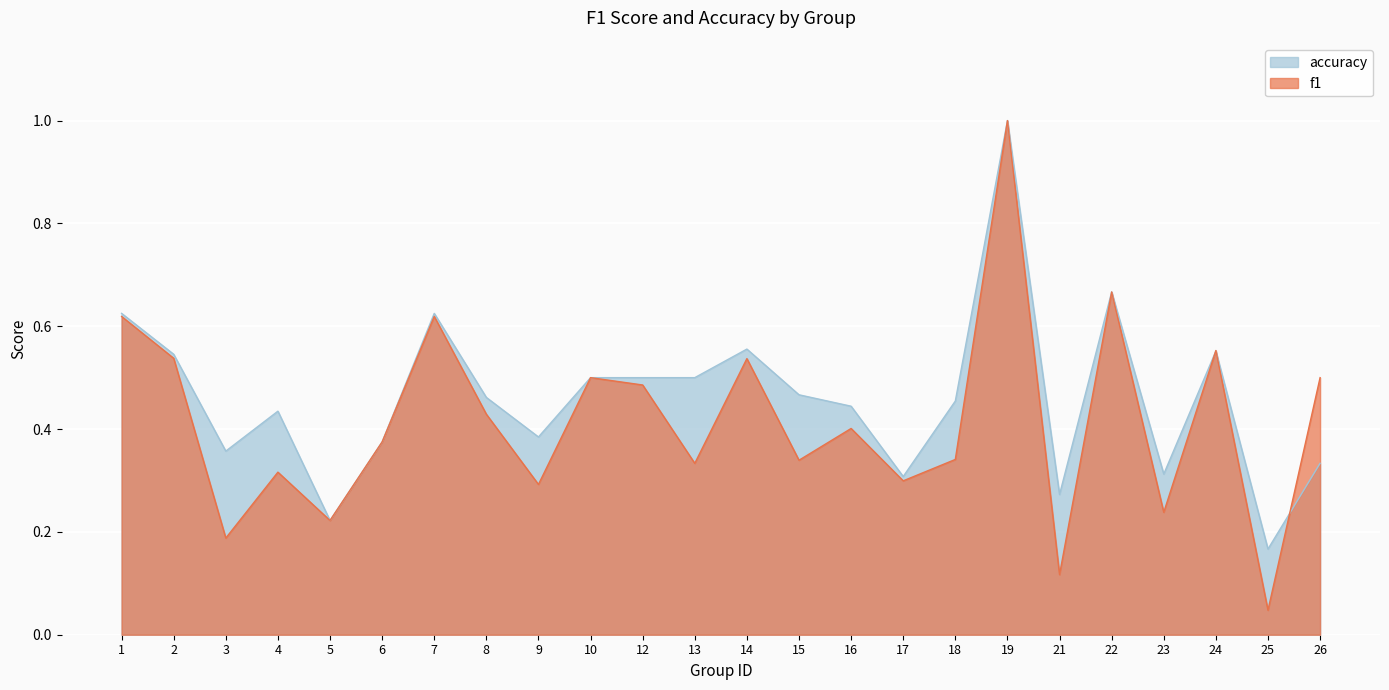

How many interior local valleys does the f1 series have?

9